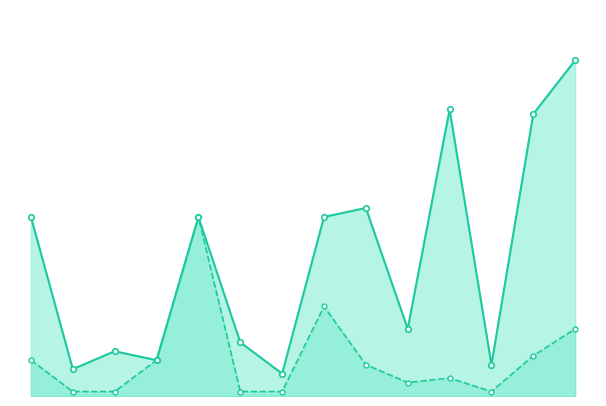

How many lines are shown in the chart?

2